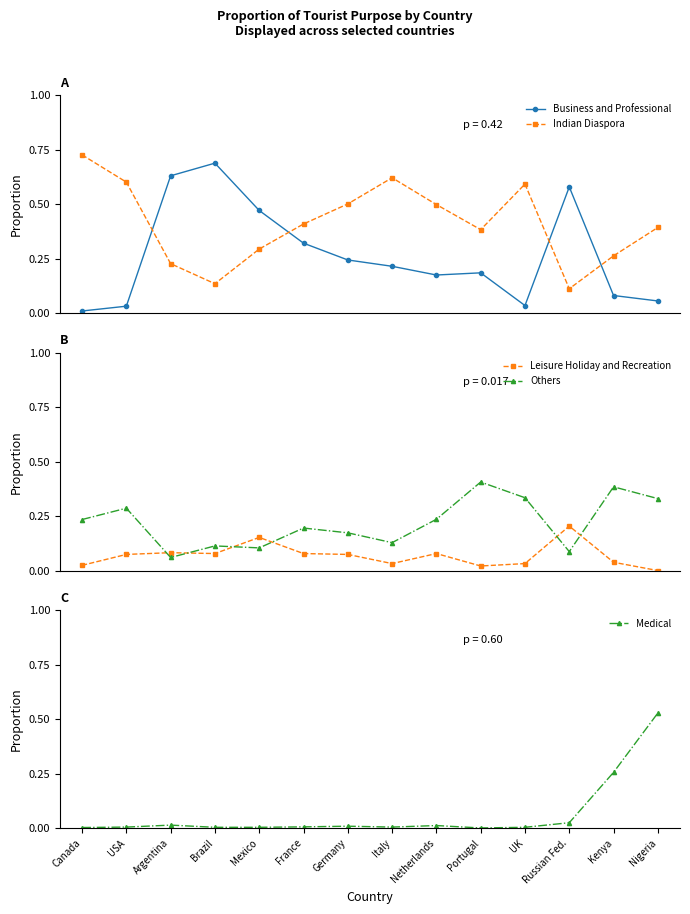

What is the difference between the maximum and minimum values in the Business and Professional series?

0.7